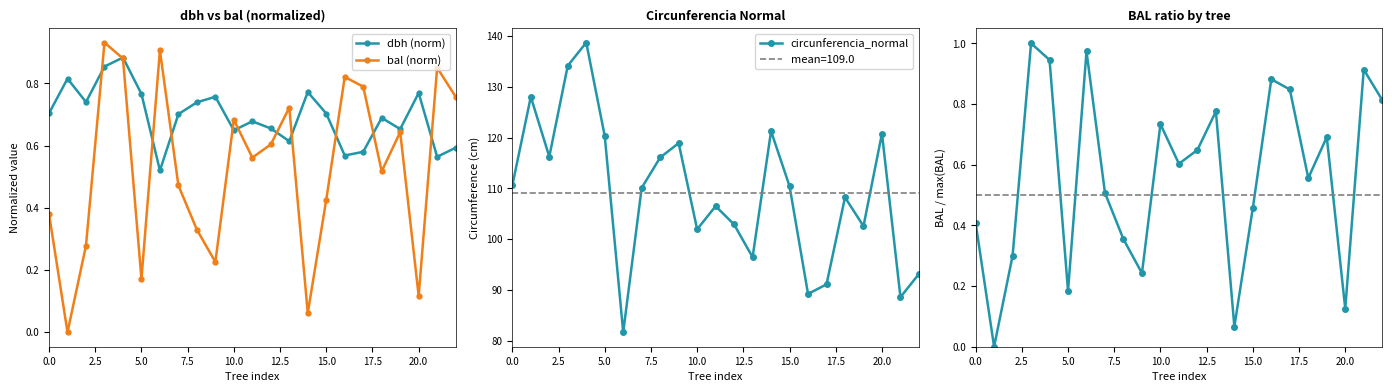

Count the dbh (norm) values in the range 0 to 1.

23